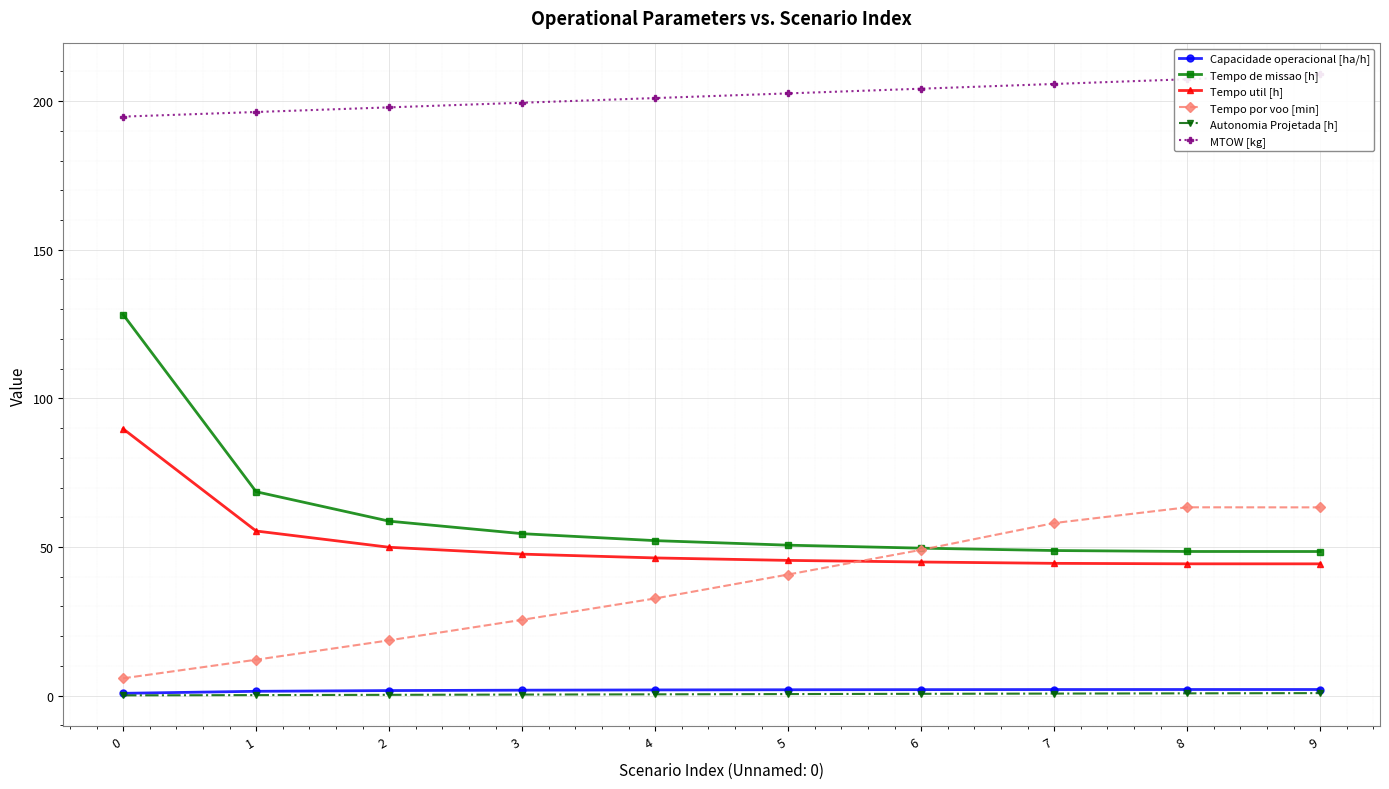

How many values in the Tempo util [h] series are below 46?

5